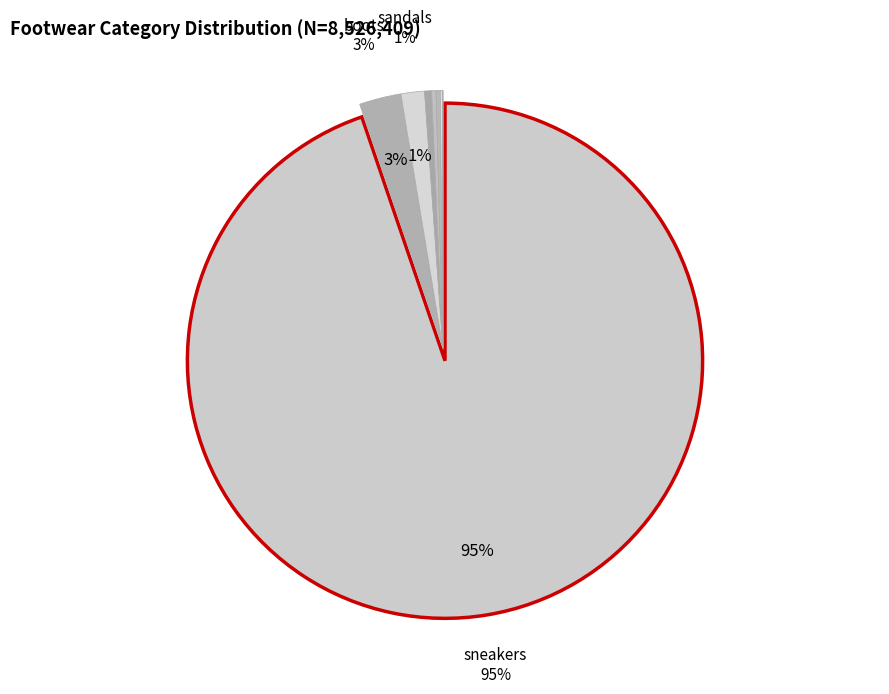

How many segments does this pie chart have?

8